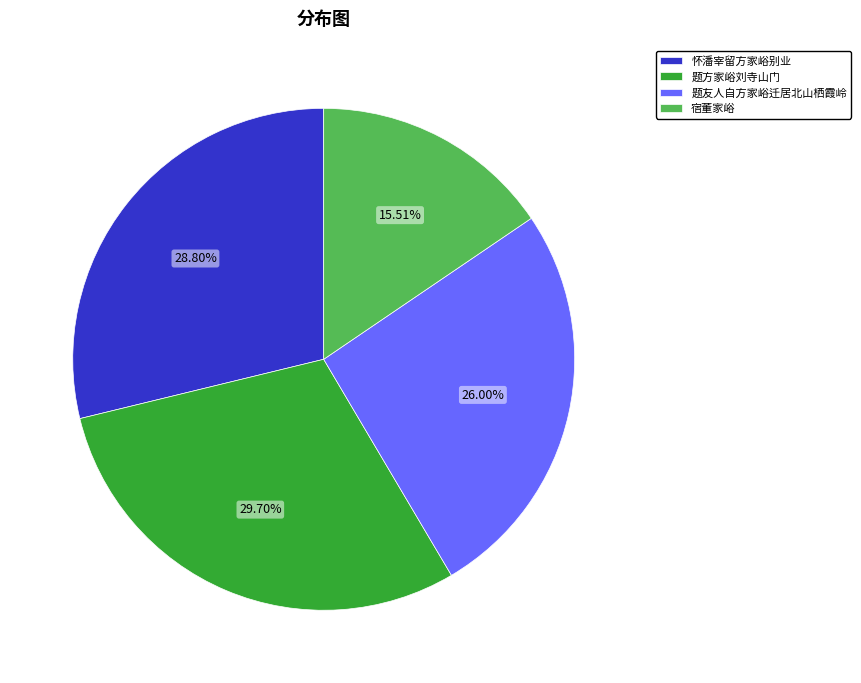

Rank the categories by value from highest to lowest.

题方家峪刘寺山门, 怀潘宰留方家峪别业, 题友人自方家峪迁居北山栖霞岭, 宿董家峪